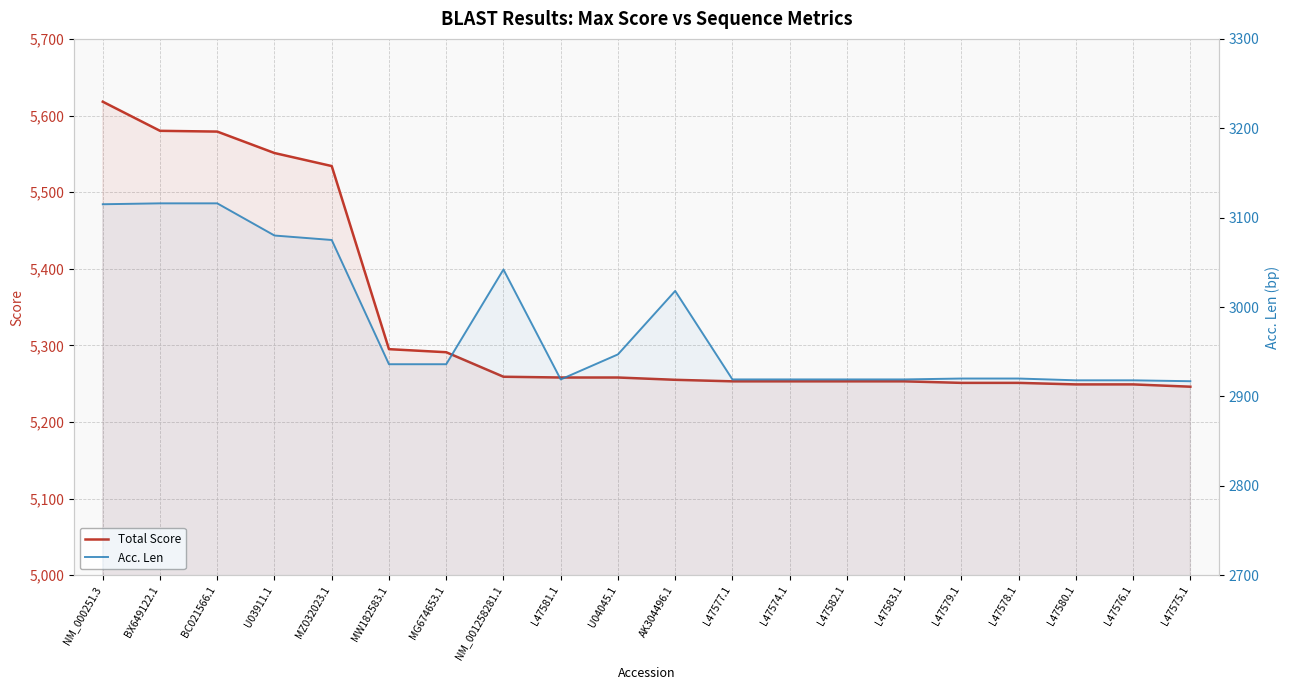

Which series has the largest range (max minus min)?

Total Score